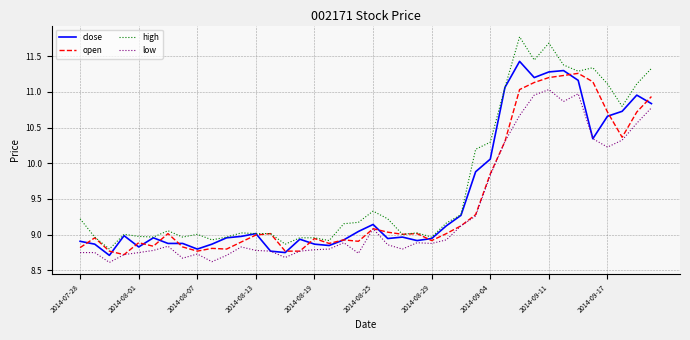

Which series has the widest spread of values?

high